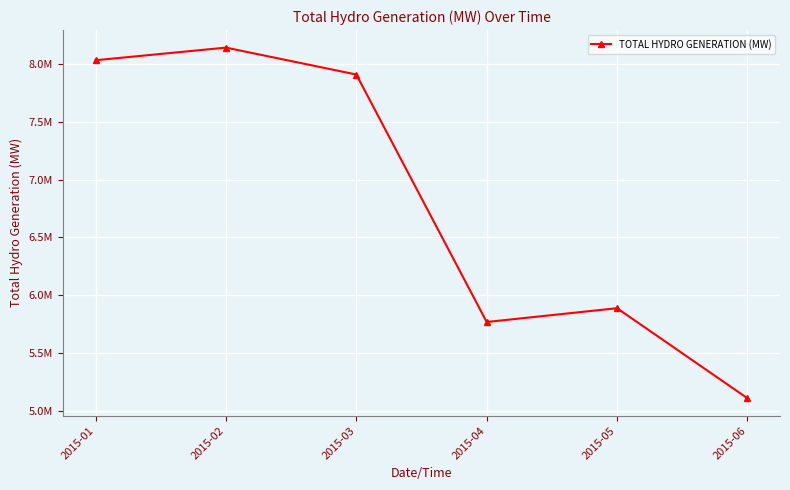

Reading right to left, transcribe all the data shown in this chart.

2015-06=5109504.2	2015-05=5888021.6	2015-04=5768689.8	2015-03=7909264.8	2015-02=8142014.7	2015-01=8032822.7